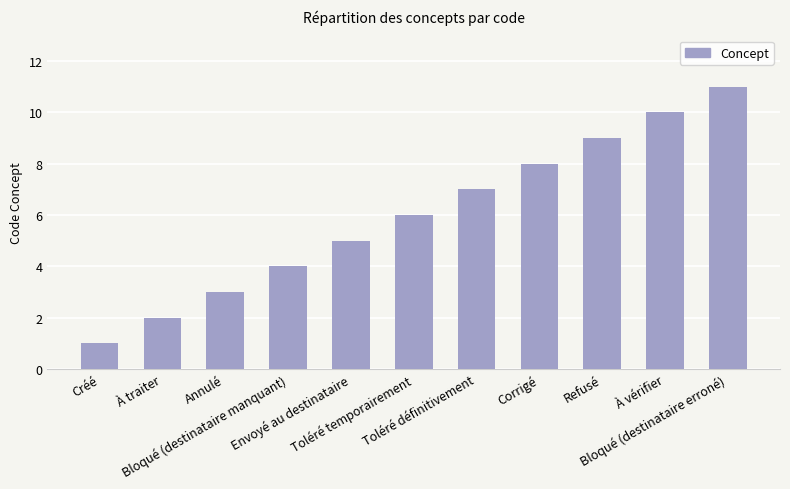

The chart shows a value of 6 at Toléré temporairement. True or false?

True